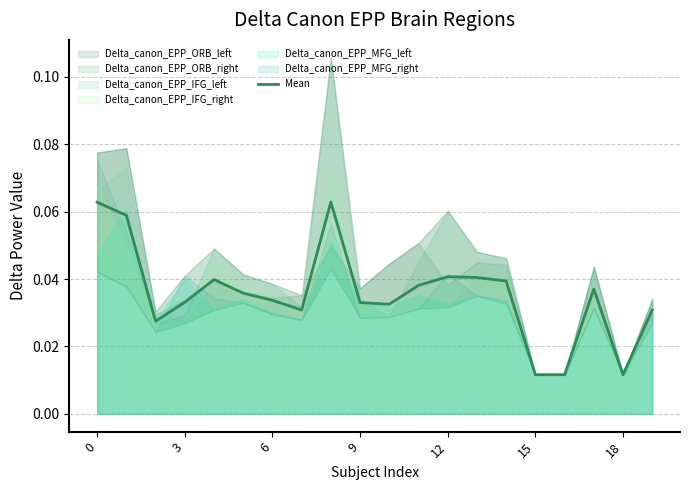

What is the sum of the values at 13 and 16?

0.1